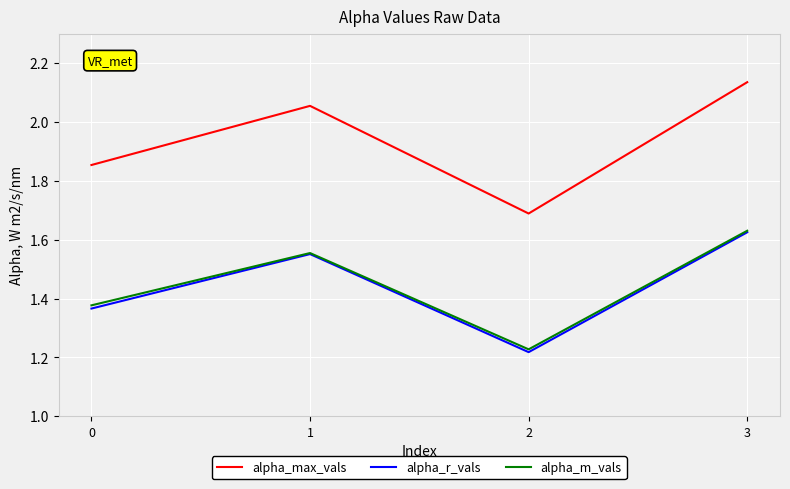

Which label corresponds to the largest value in the chart?

3